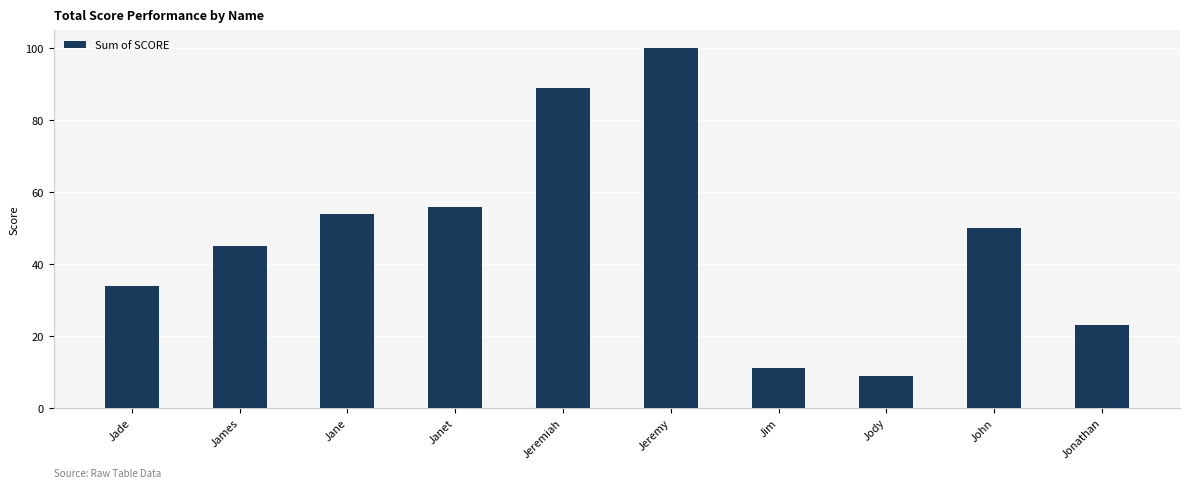

What is the difference between the second highest and minimum values?

80